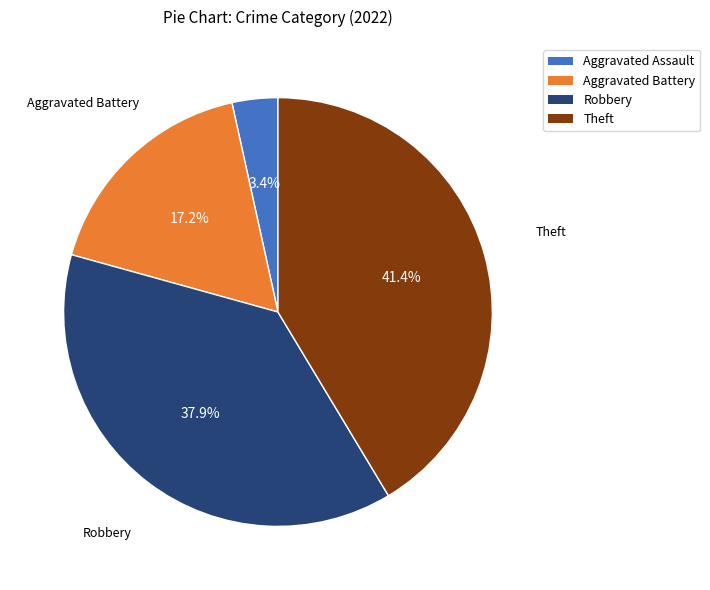

Is there any slice that represents more than half of the pie?

No